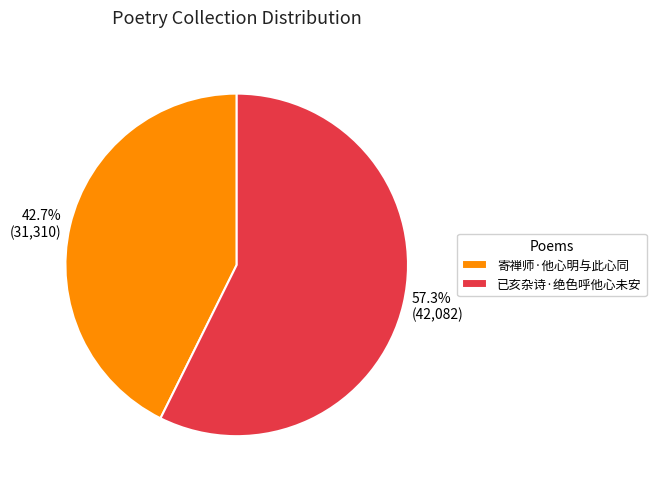

To the nearest percent, what is the difference between the largest and smallest slice percentages?

15%